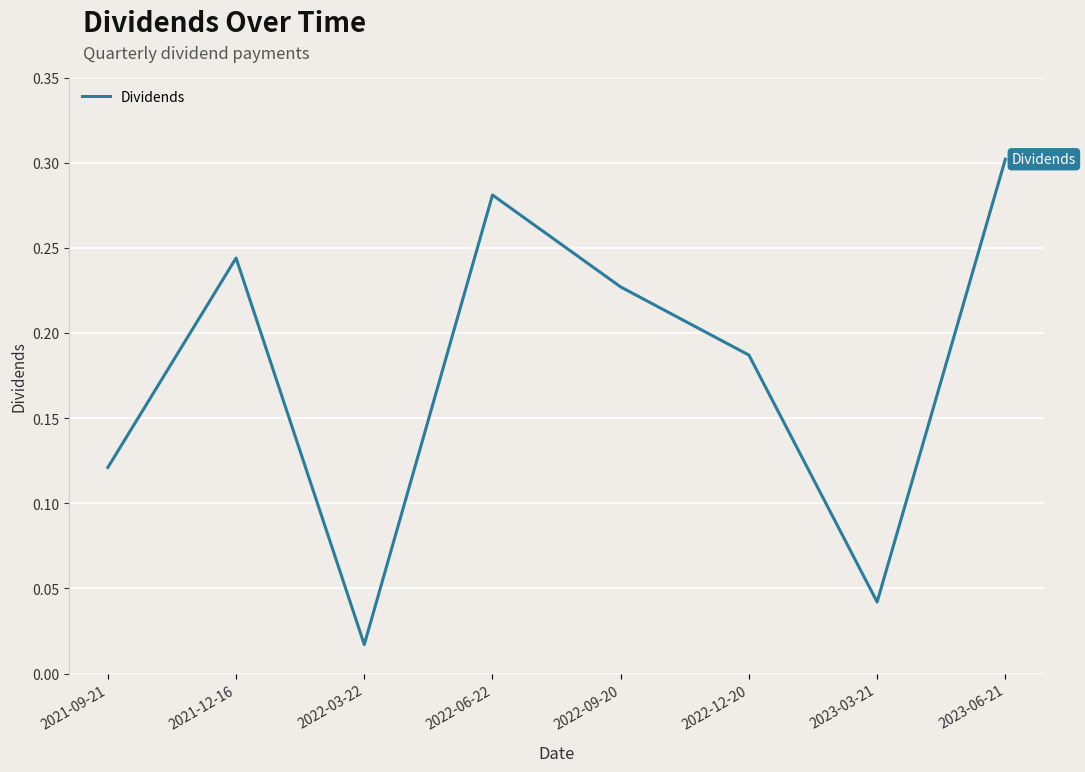

How many lines are shown in the chart?

1